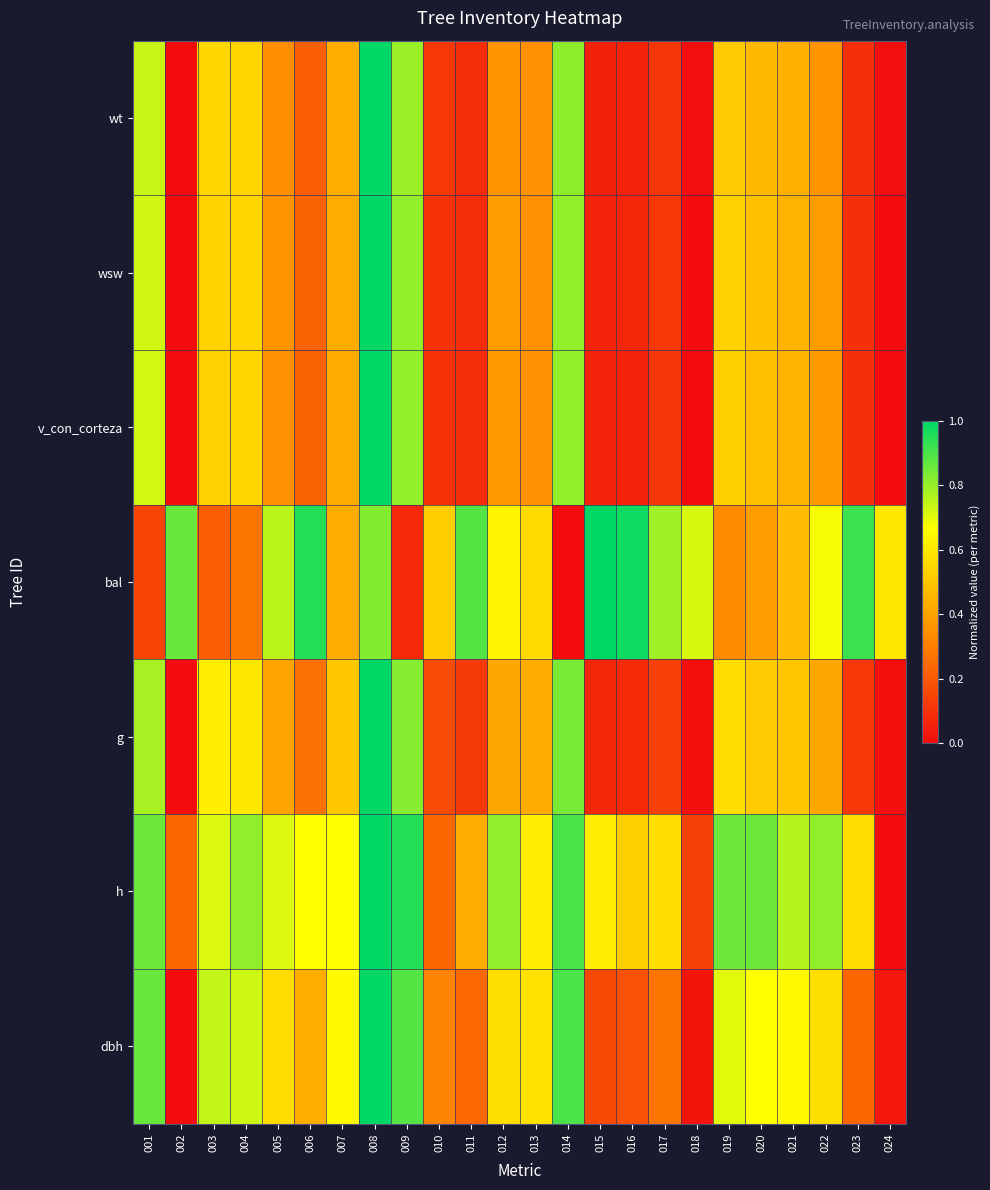

What is the difference between the maximum and minimum values?

1.0